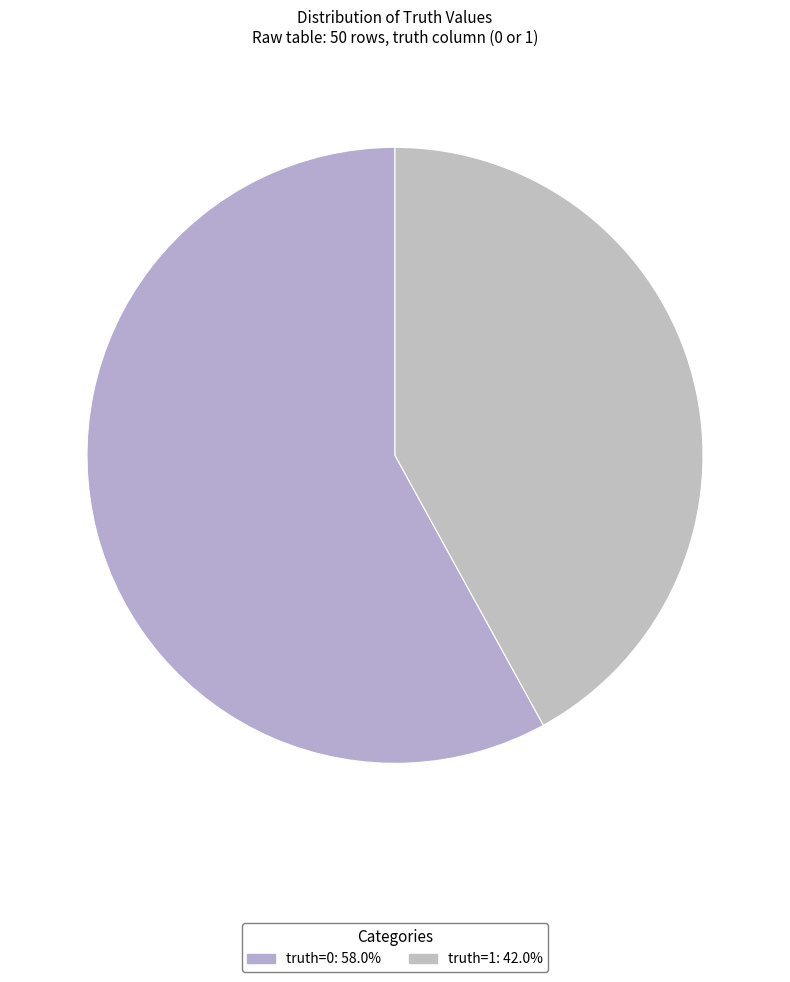

What is the majority slice?

truth=0